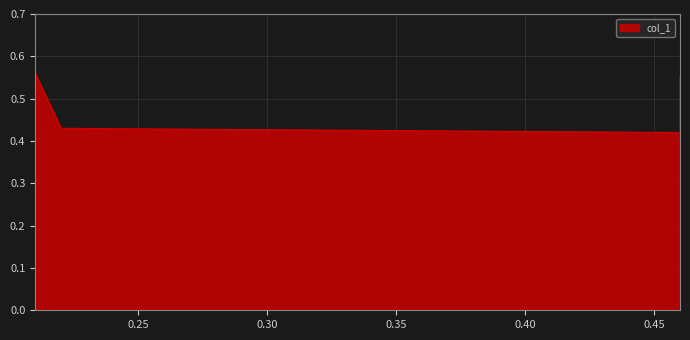

True or false: the data has more than 2 interior local peaks.

False